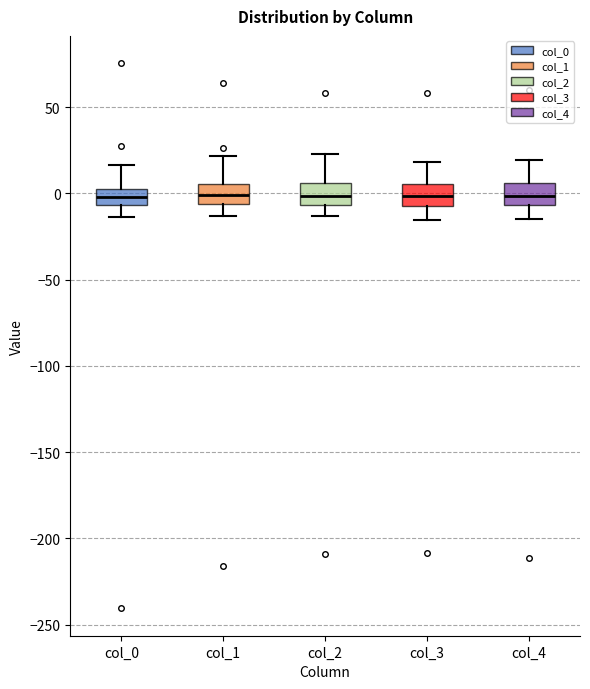

Reading left to right, transcribe this box plot: for each box, give where its median line is, the range the box spans, and where its two whiskers end, as read against the y-axis. The values are not printed on the chart, so give them approximately, as read against the axis.

col_0: median 0, box -5 to 5, whiskers -15 to 15
col_1: median 0, box -5 to 5, whiskers -15 to 20
col_2: median 0, box -5 to 5, whiskers -15 to 25
col_3: median 0, box -5 to 5, whiskers -15 to 20
col_4: median 0, box -5 to 5, whiskers -15 to 20